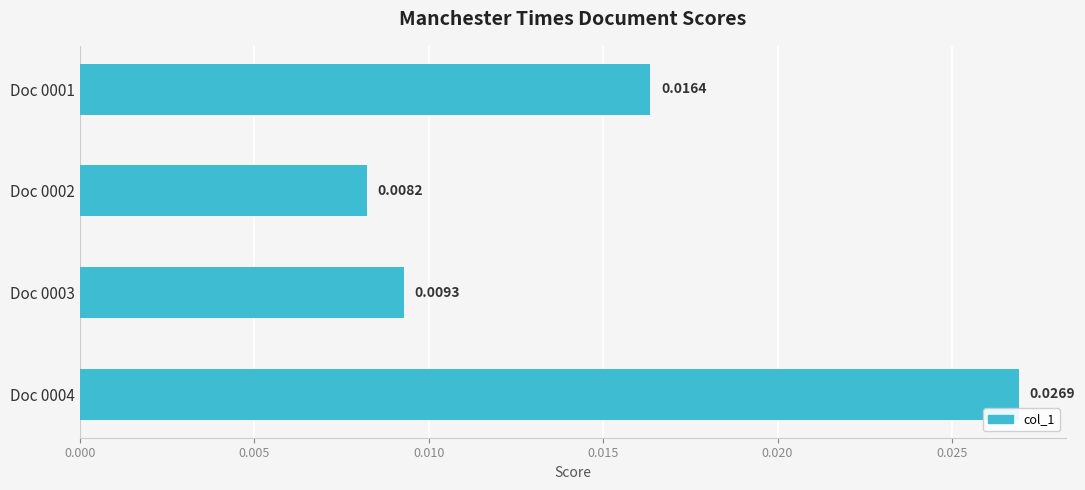

Rank the categories by value from lowest to highest.

Doc 0002, Doc 0003, Doc 0001, Doc 0004